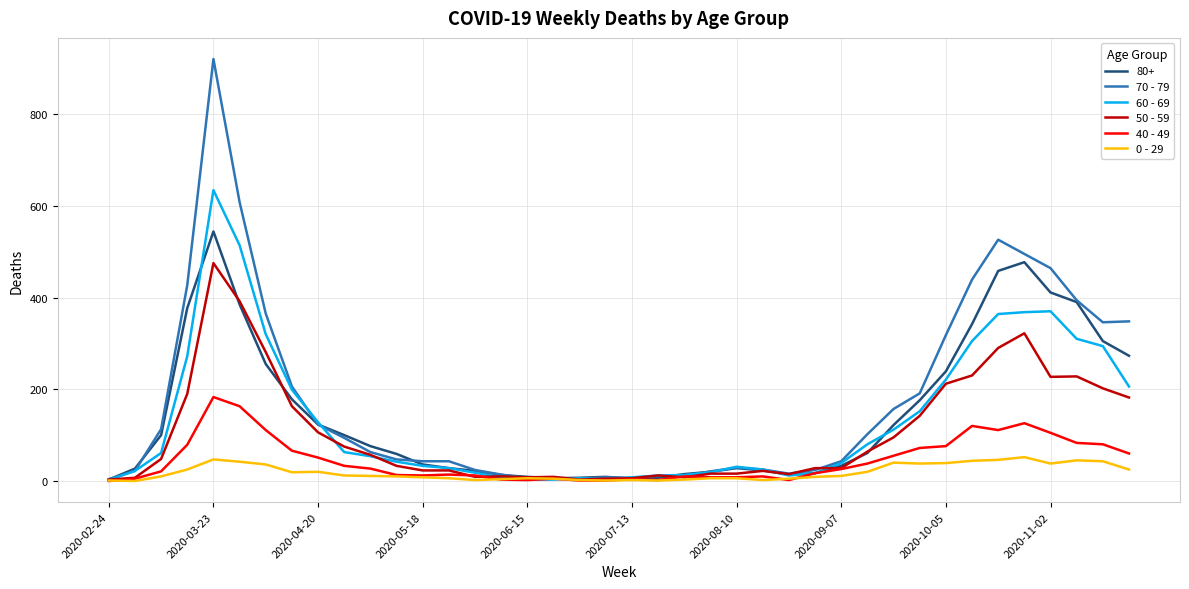

What is the minimum value for 50 - 59?

3